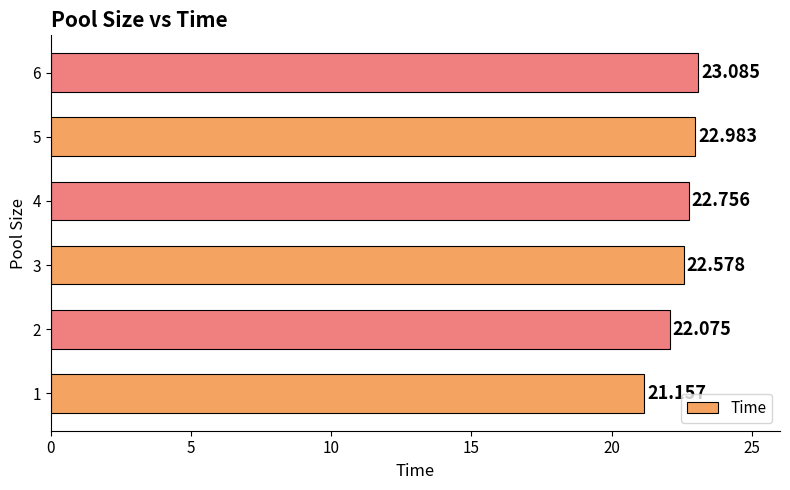

Rank the categories by value from lowest to highest.

1, 2, 3, 4, 5, 6